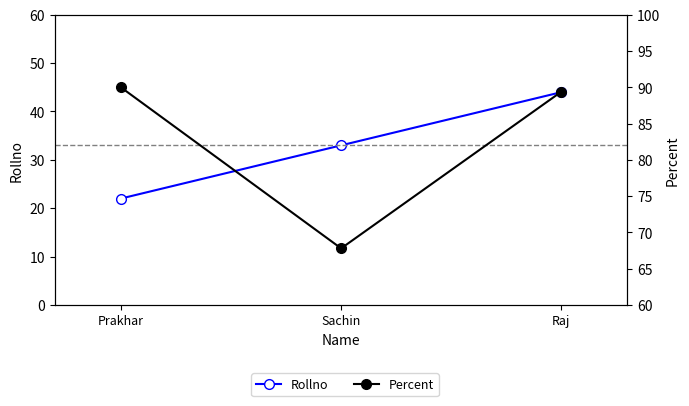

Reading right to left, what are all the values shown in this chart?

Rollno: Raj=44.0	Sachin=33.0	Prakhar=22.0
Percent: Raj=89.4	Sachin=67.8	Prakhar=90.0